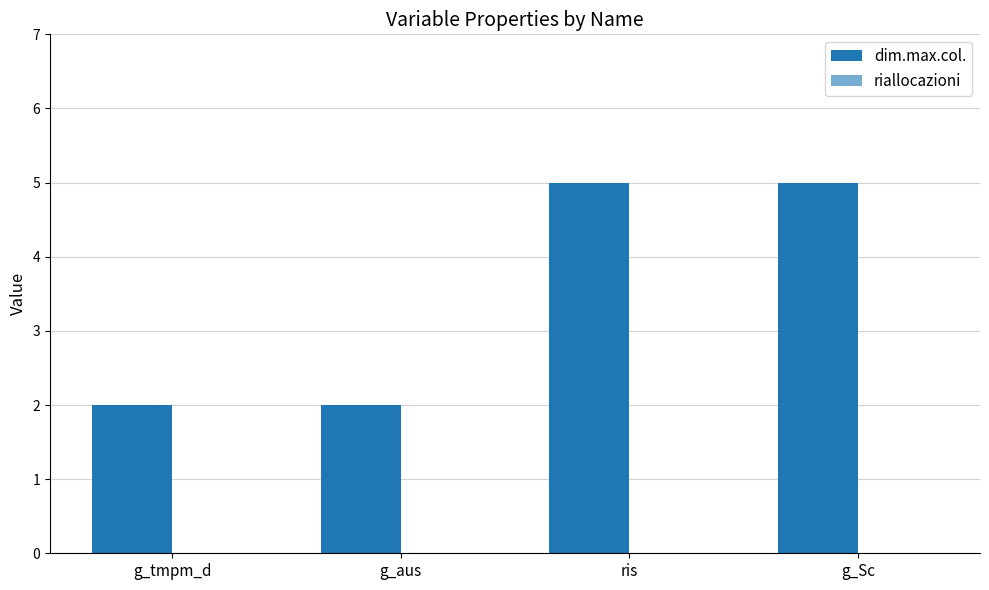

How many data points are less than 5?

2